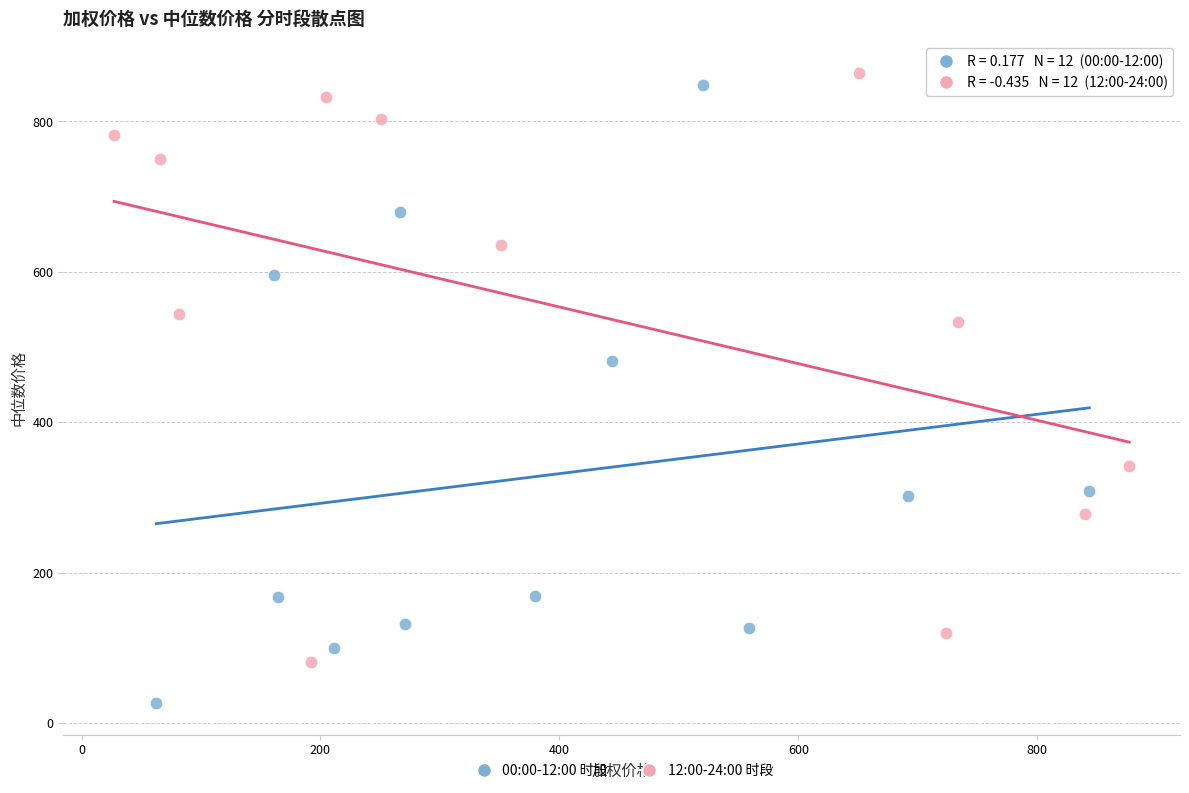

Which series contains the lowest Y value?

00:00-12:00 时段